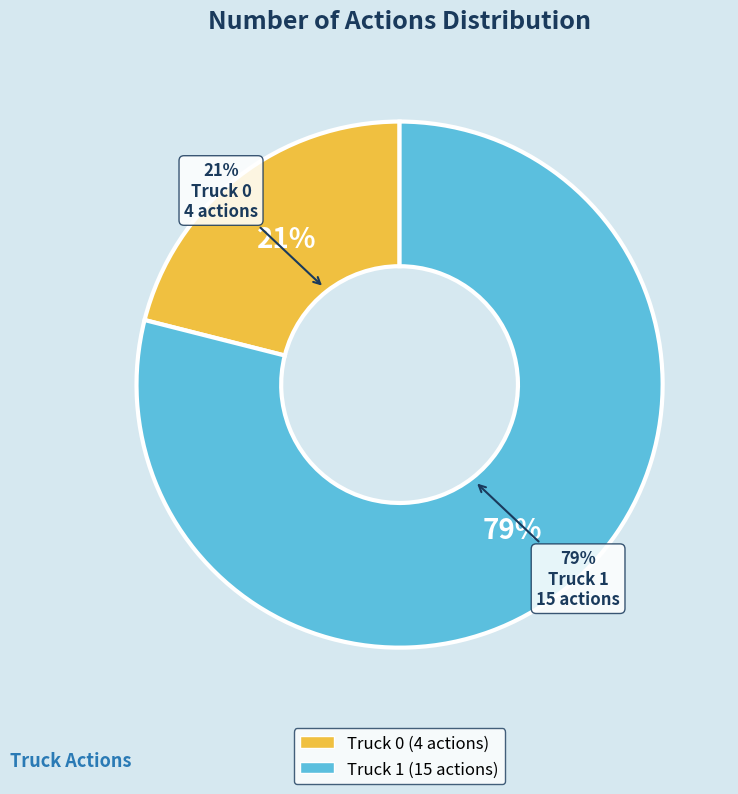

Which category has the smallest portion of the pie?

Truck 0